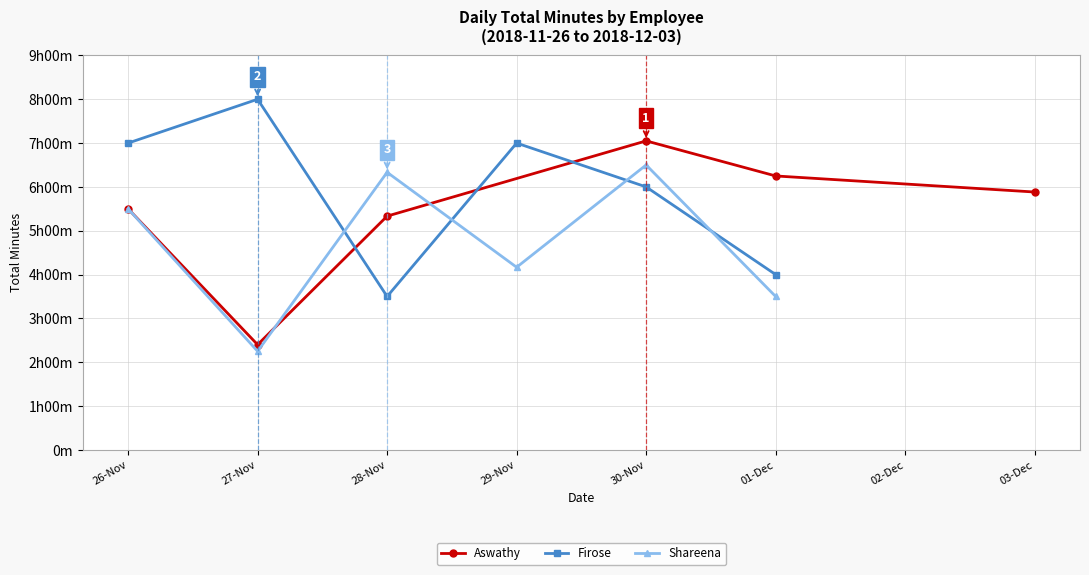

Read the Shareena value at 01-Dec, to the nearest 50.

200